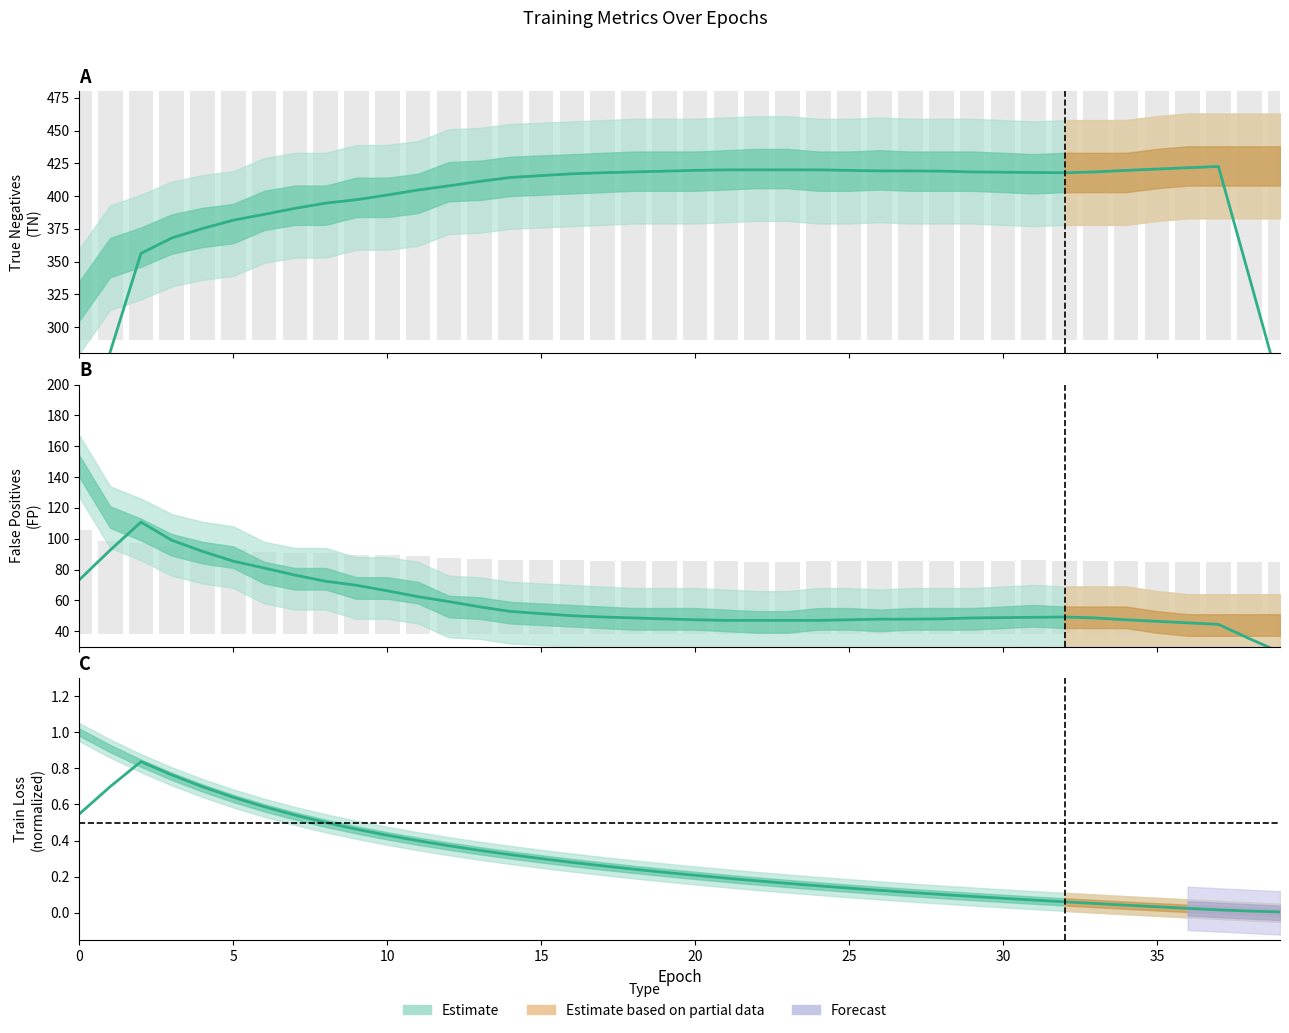

Where does the TN series first go above 417?

17